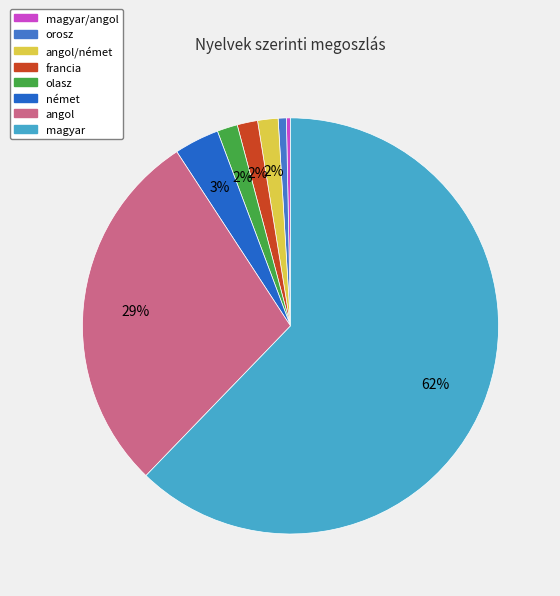

Which category has the biggest portion of the pie?

magyar